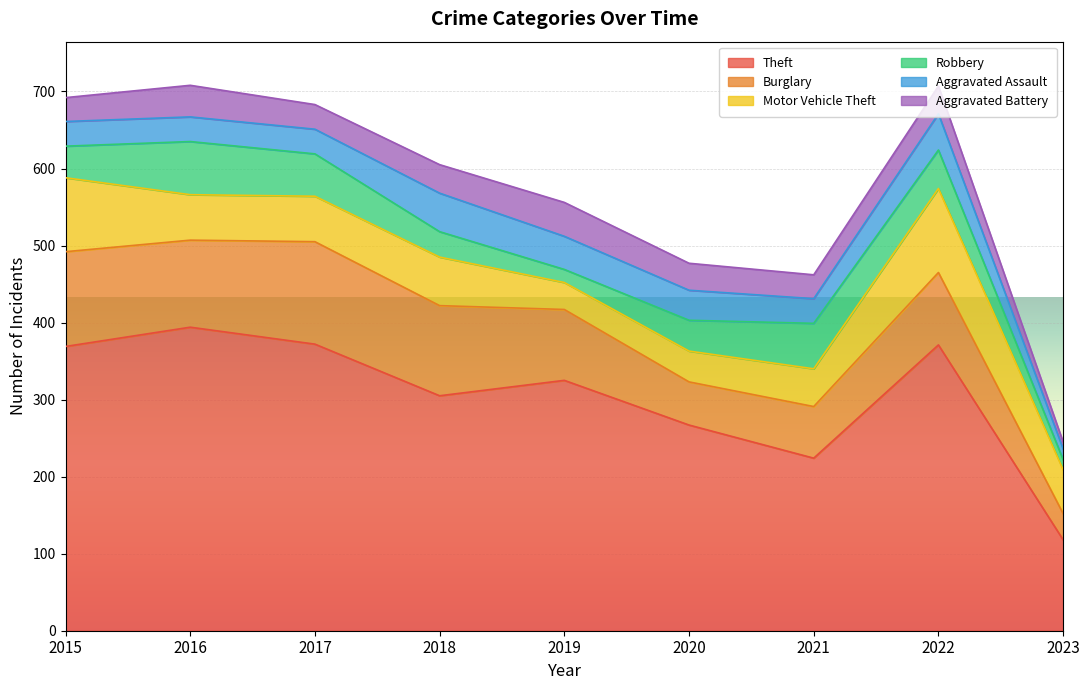

At which label is Motor Vehicle Theft closest to 72?

2018